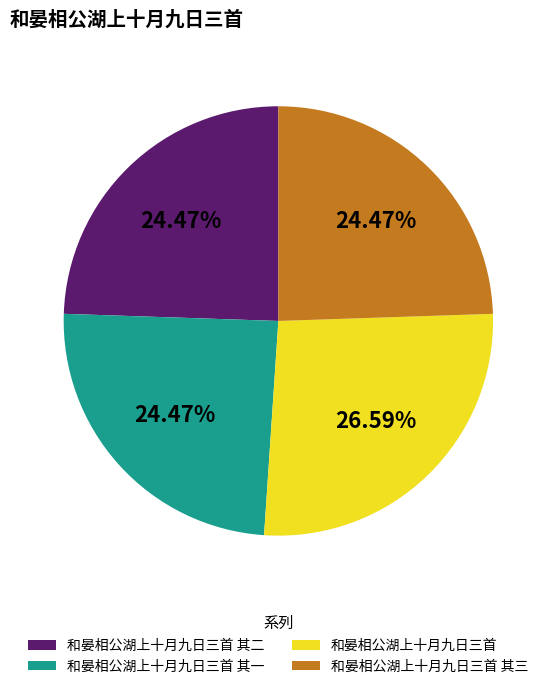

To the nearest percent, what percentage of the pie is 和晏相公湖上十月九日三首?

27%